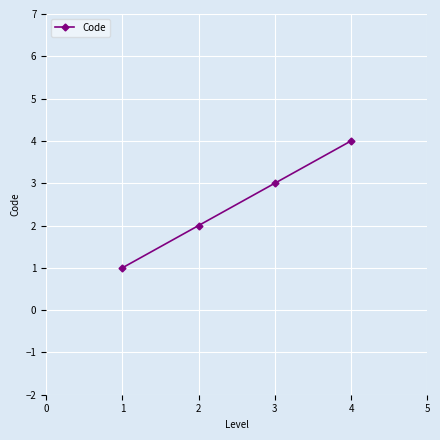

Rank the categories by value from highest to lowest.

4, 3, 2, 1